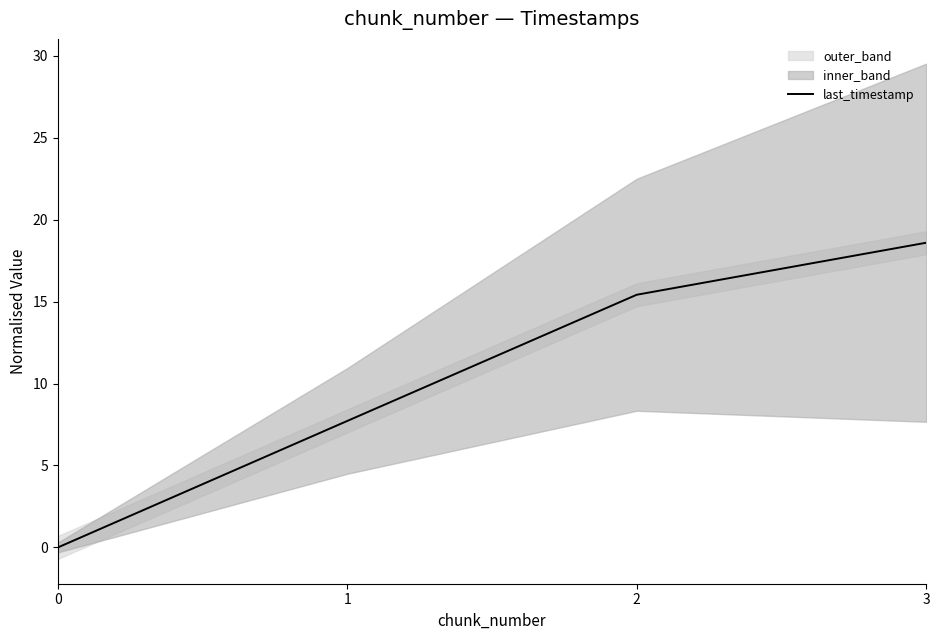

What is the difference between the maximum and second lowest values?

10.9